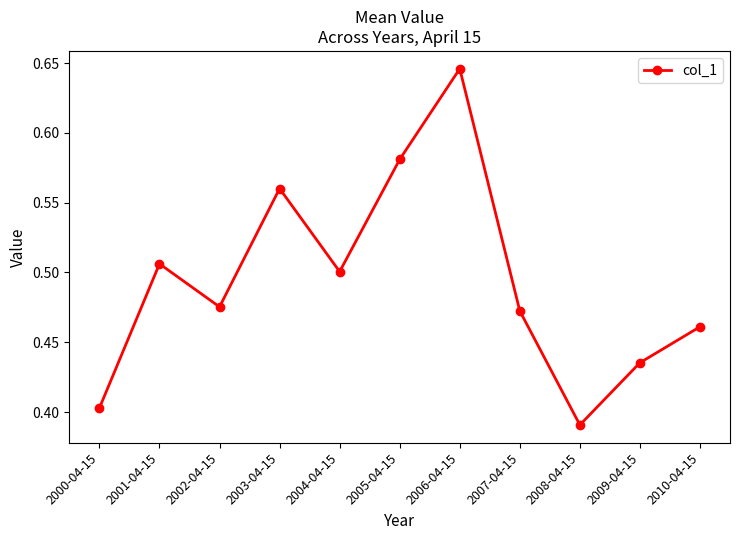

Which label corresponds to the largest value in the chart?

2006-04-15